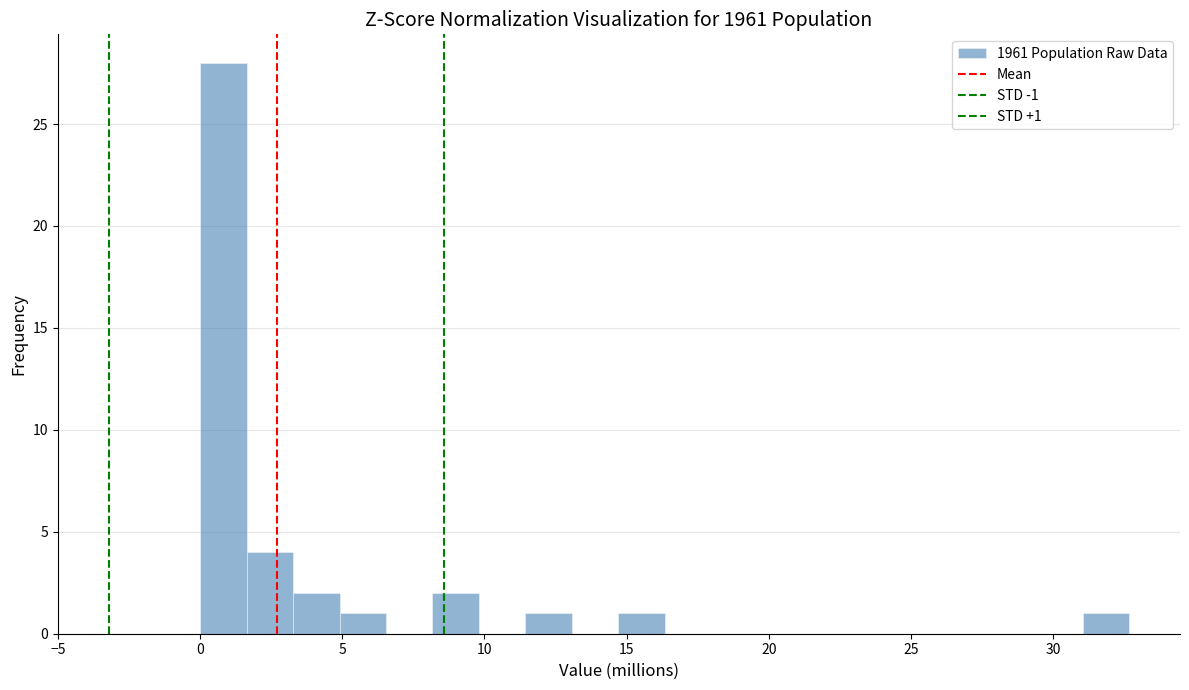

Read against the x-axis, roughly where is the centre of the tallest bar?

1.0